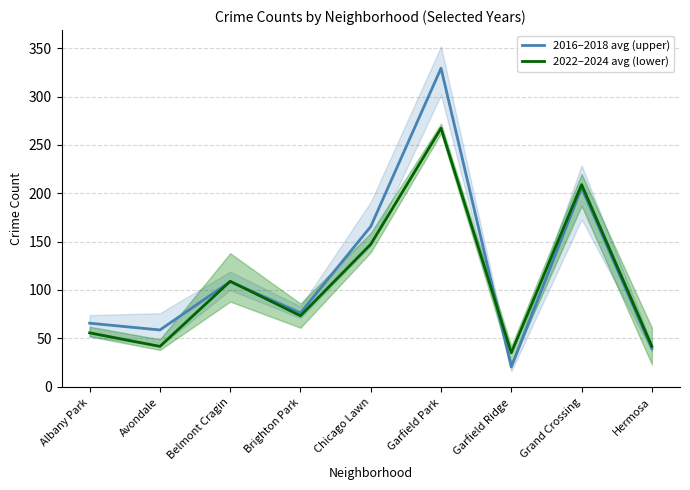

Reading left to right, what are all the values shown in this chart?

2016–2018 avg (upper): 65.7	58.7	108.7	76.3	165.7	329.3	20.3	205.7	39.3
2022–2024 avg (lower): 55.7	41.7	109.0	73.3	147.3	267.3	35.0	209.0	41.7